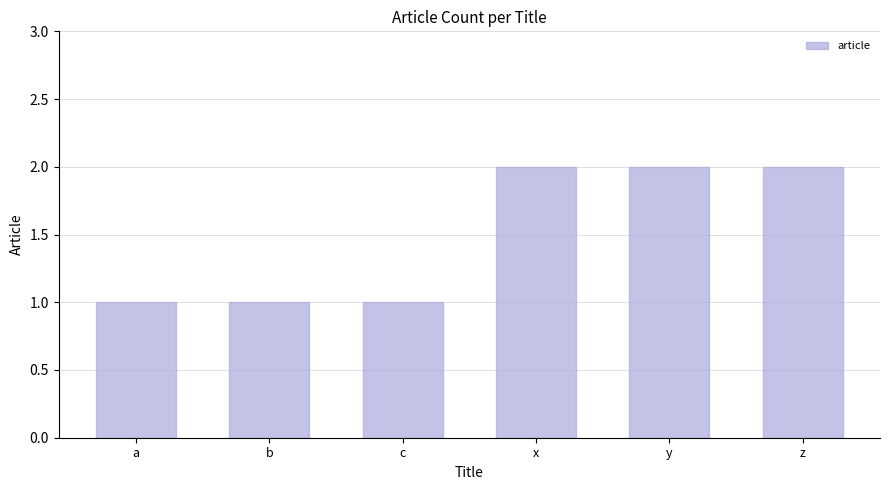

Approximately how many times larger is the value at x compared to a?

2.0